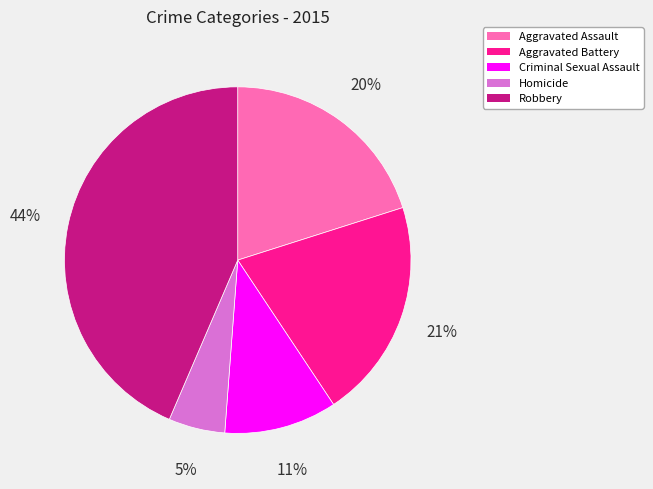

To the nearest percent, what portion does Aggravated Battery represent?

21%